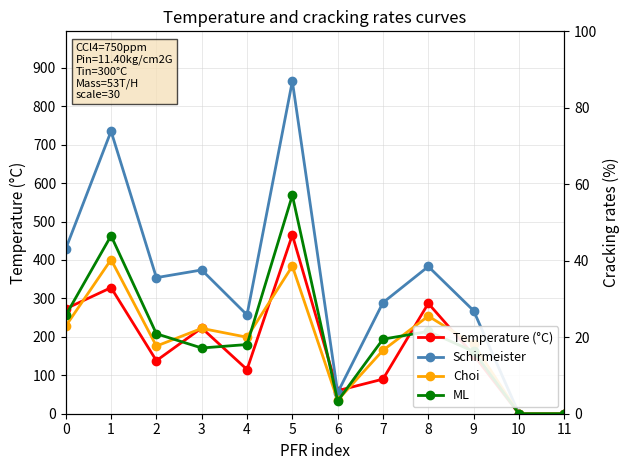

Is the value of Schirmeister at 3 greater than the value of Choi at 8?

Yes